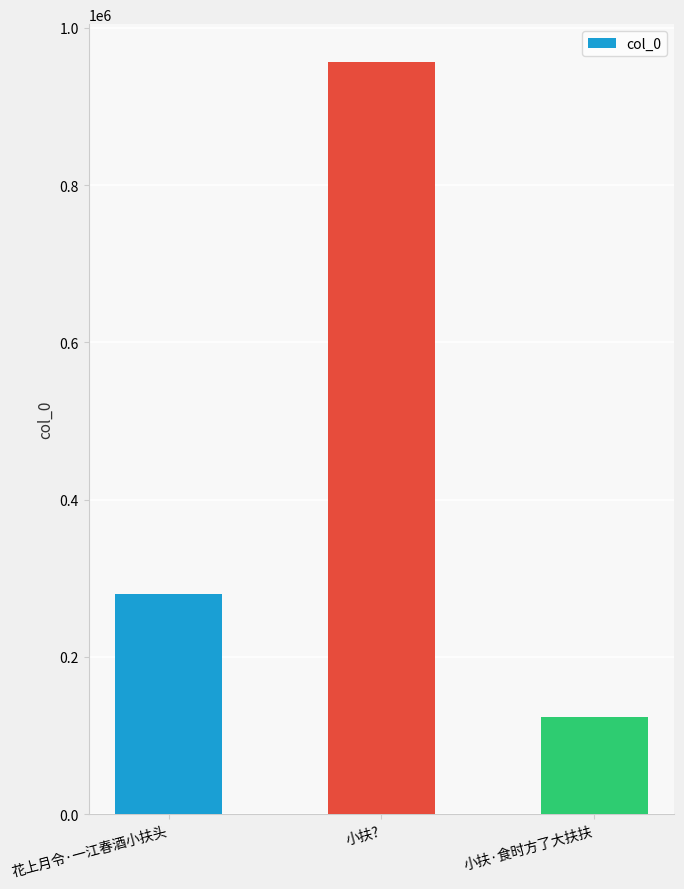

What is the change in value from 花上月令·一江春酒小扶头 to 小扶??

+677266